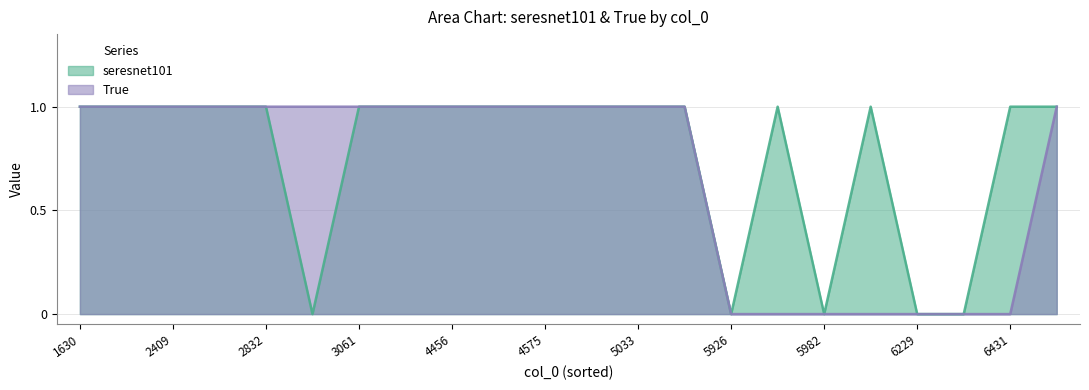

What is the difference between the True values at 5982 and 2832?

1